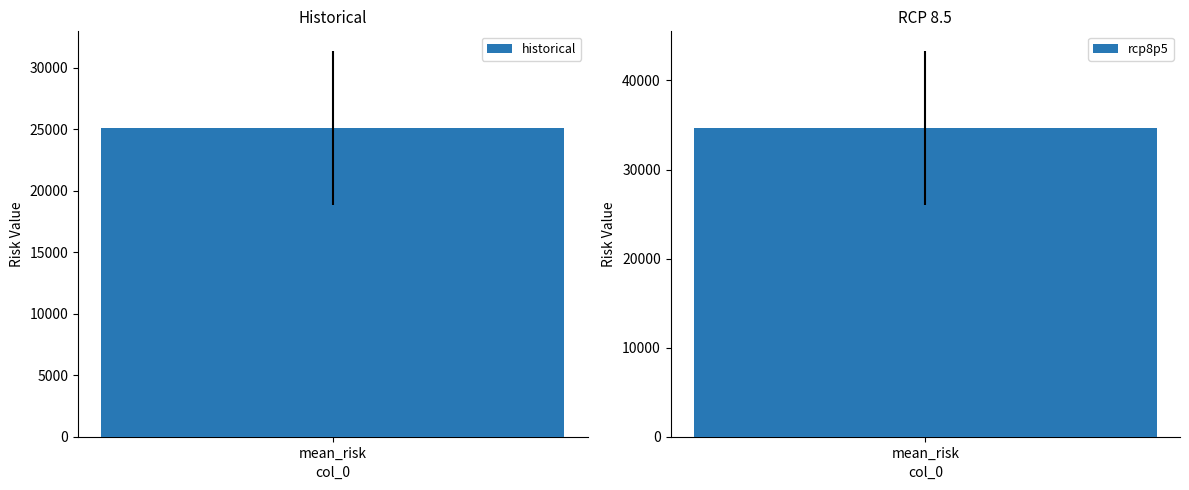

Is it true that rcp8p5 equals 14307.3 at mean_risk?

False